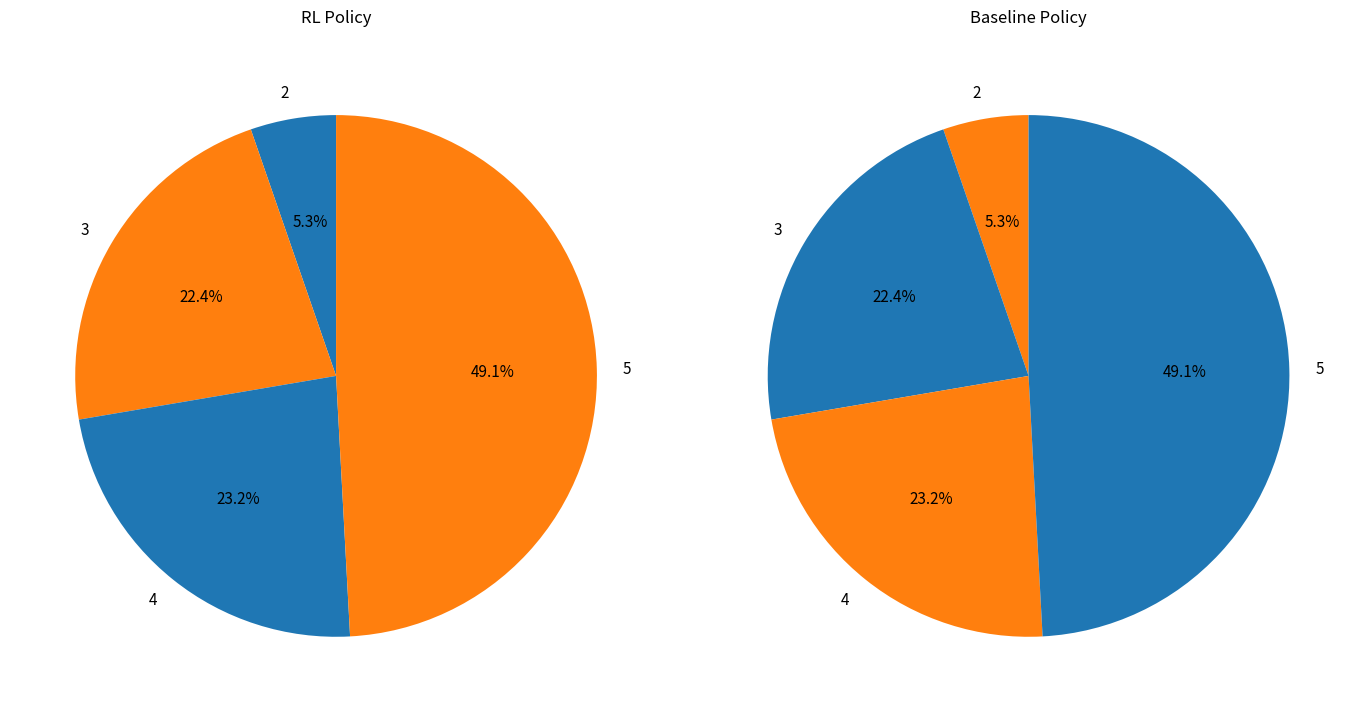

How many segments does this pie chart have?

4